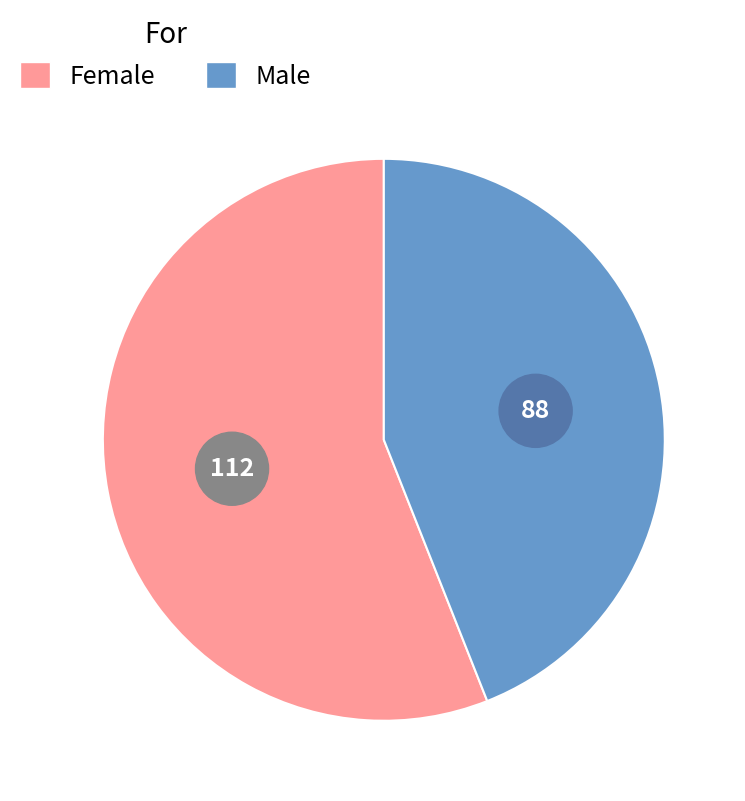

To the nearest percent, what percentage of the pie is Female?

56%